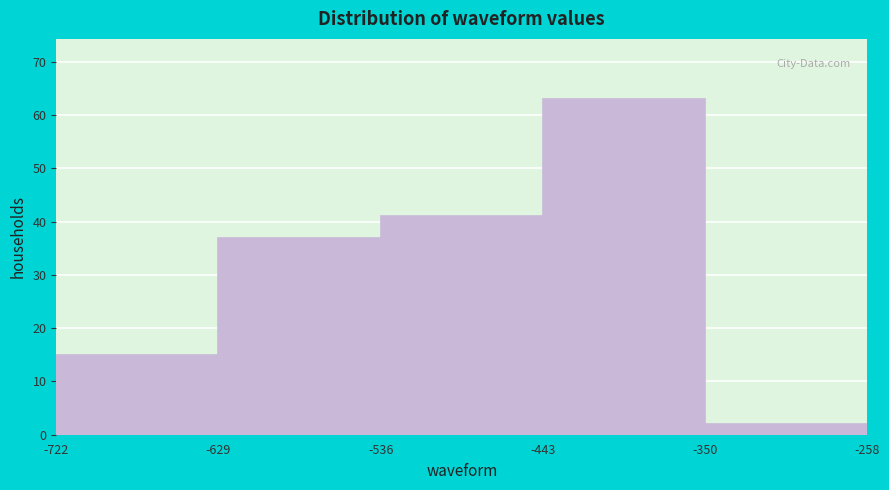

What is the height of the bar covering -629 to -536 on the x-axis? The values are not printed on the chart, so give them approximately, as read against the axis.

37